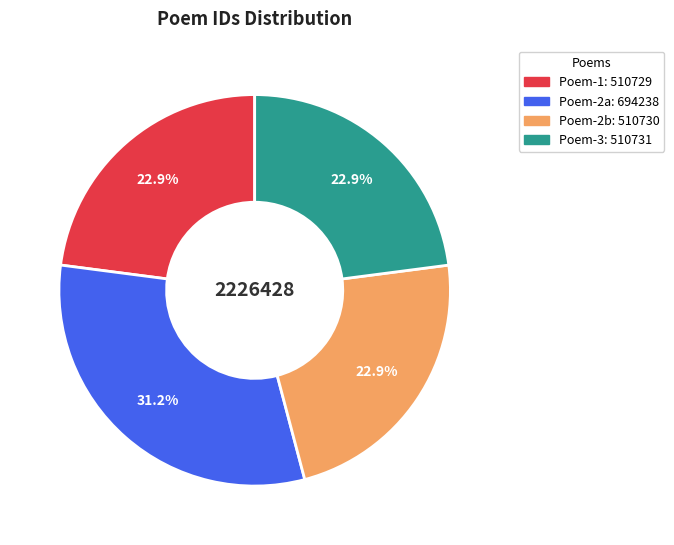

To the nearest percent, what is the difference between the largest and smallest slice percentages?

8%